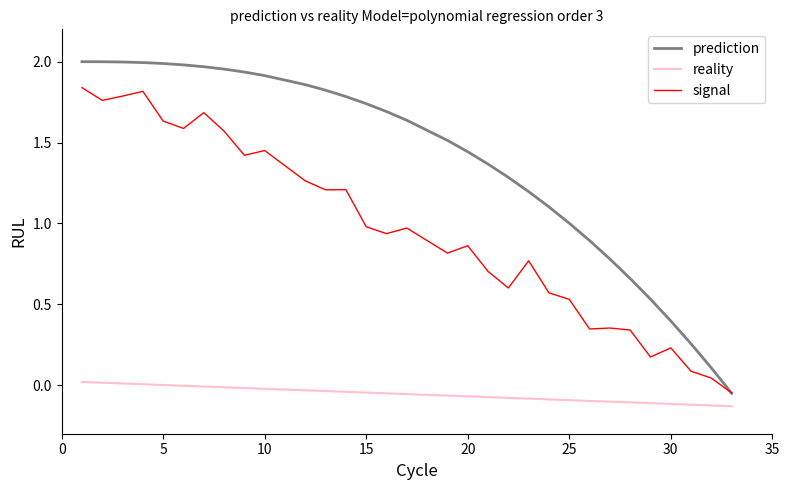

Count the number of data series in this chart.

3